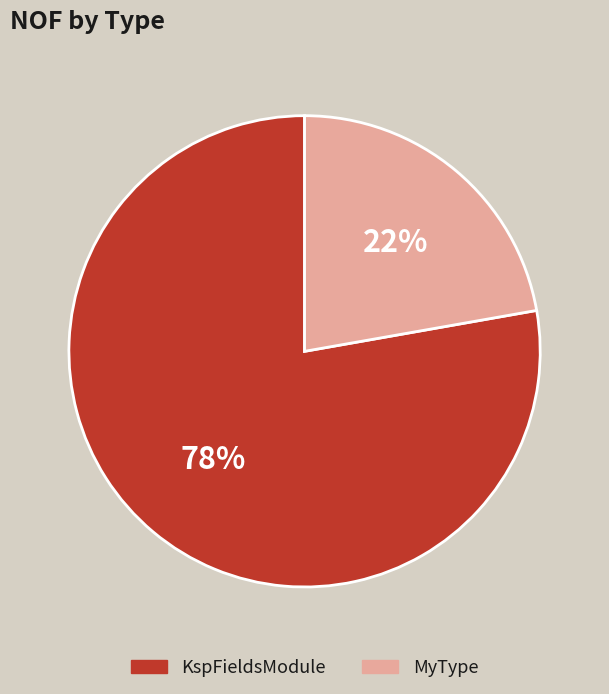

Approximately how many times larger is the value at MyType compared to KspFieldsModule?

0.3